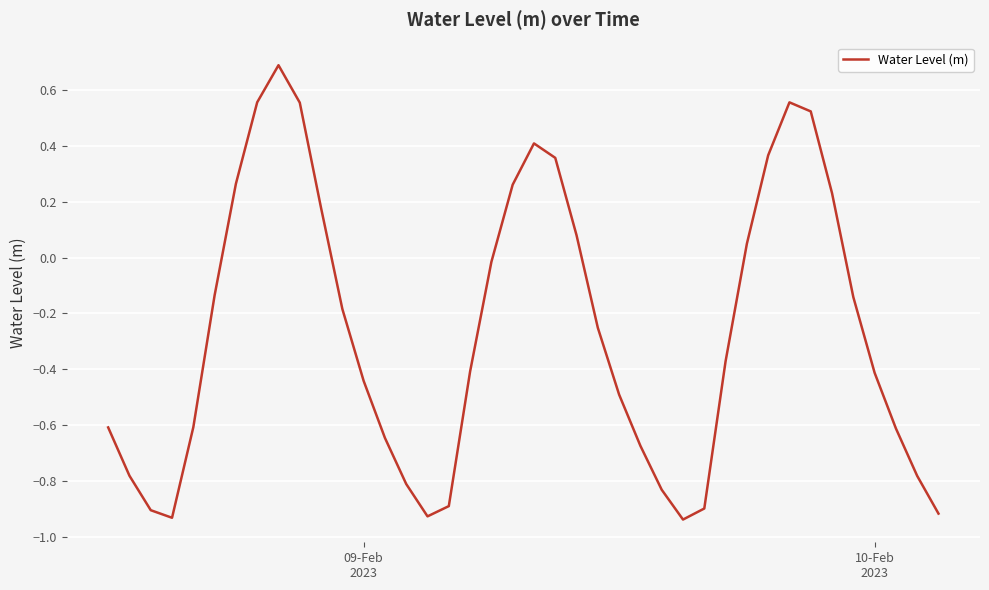

What is the maximum value shown in the chart?

0.7